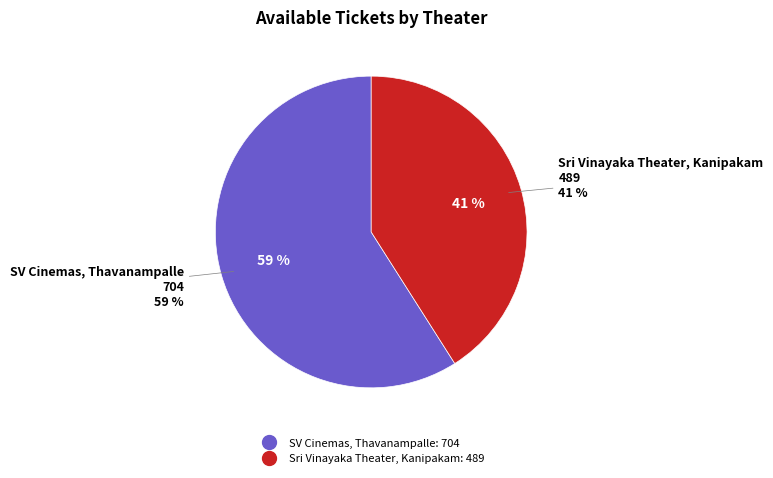

To the nearest percent, what is the average slice percentage?

50%